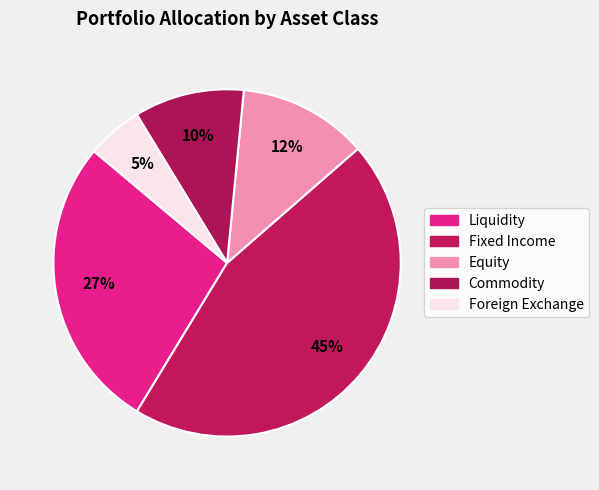

What is the smallest slice in the pie chart?

Foreign Exchange